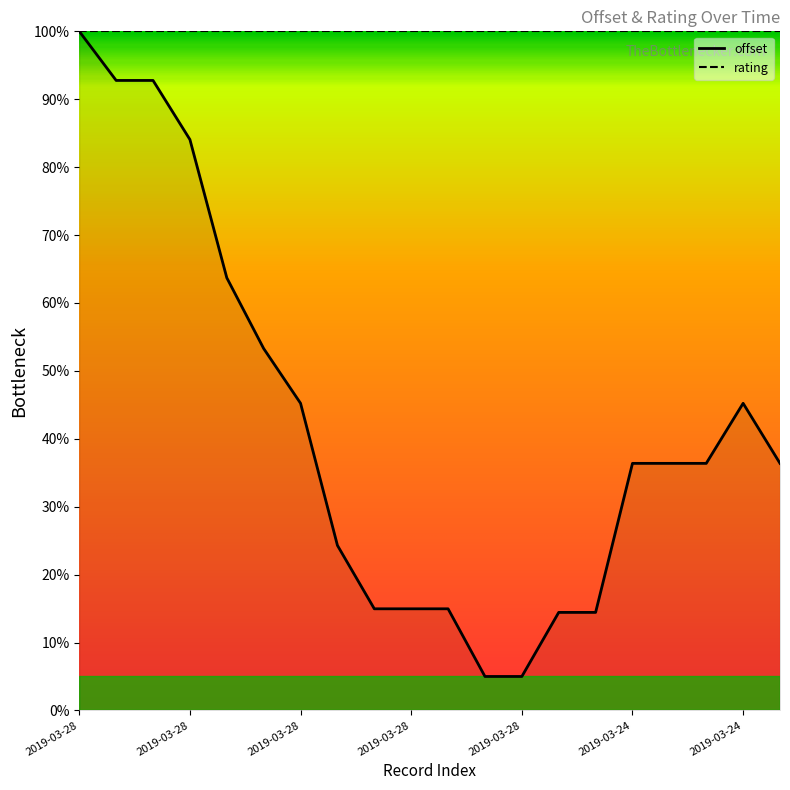

Which series has the widest spread of values?

offset